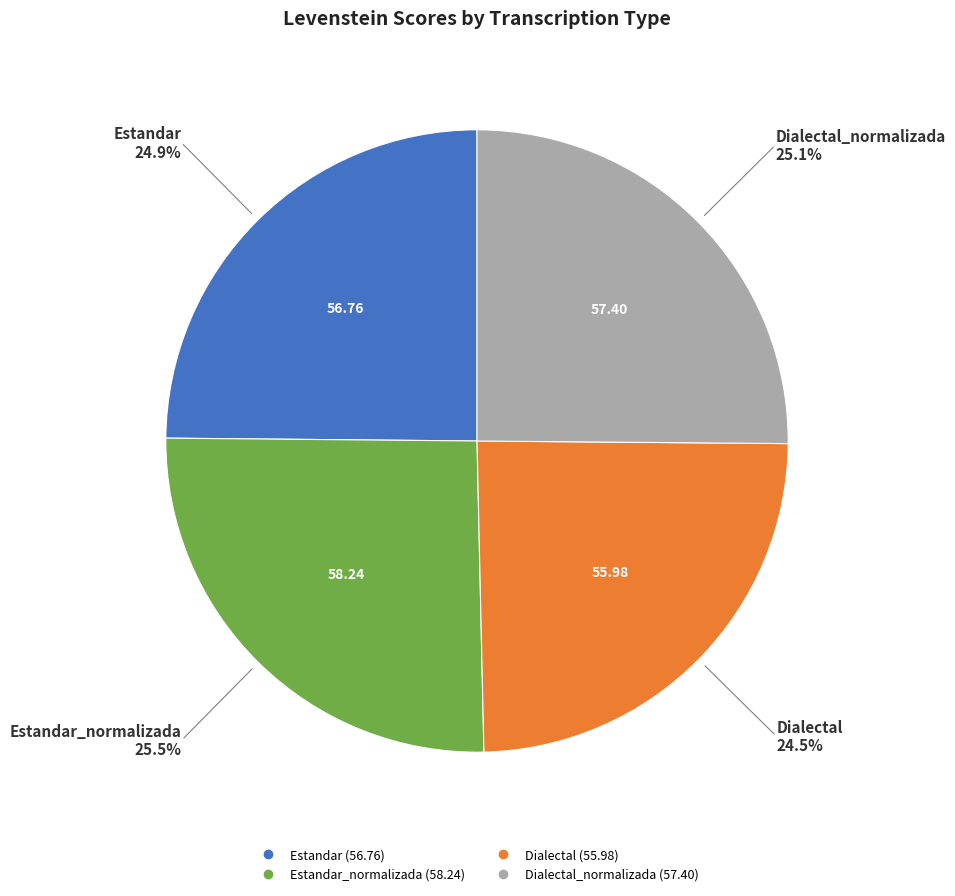

Does any single category account for the majority?

No